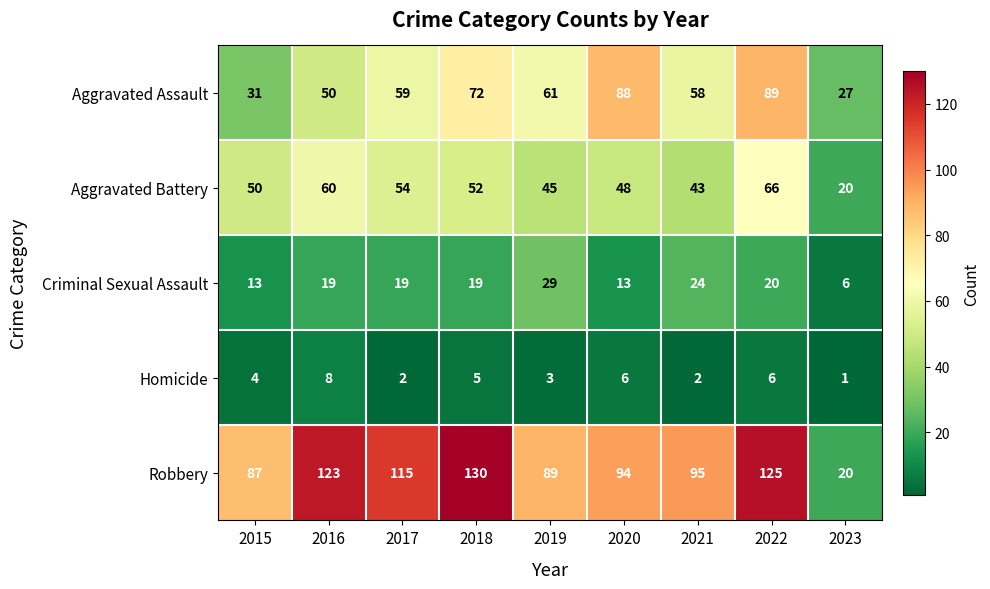

Read the Aggravated Assault value at 2022, to the nearest 10.

90